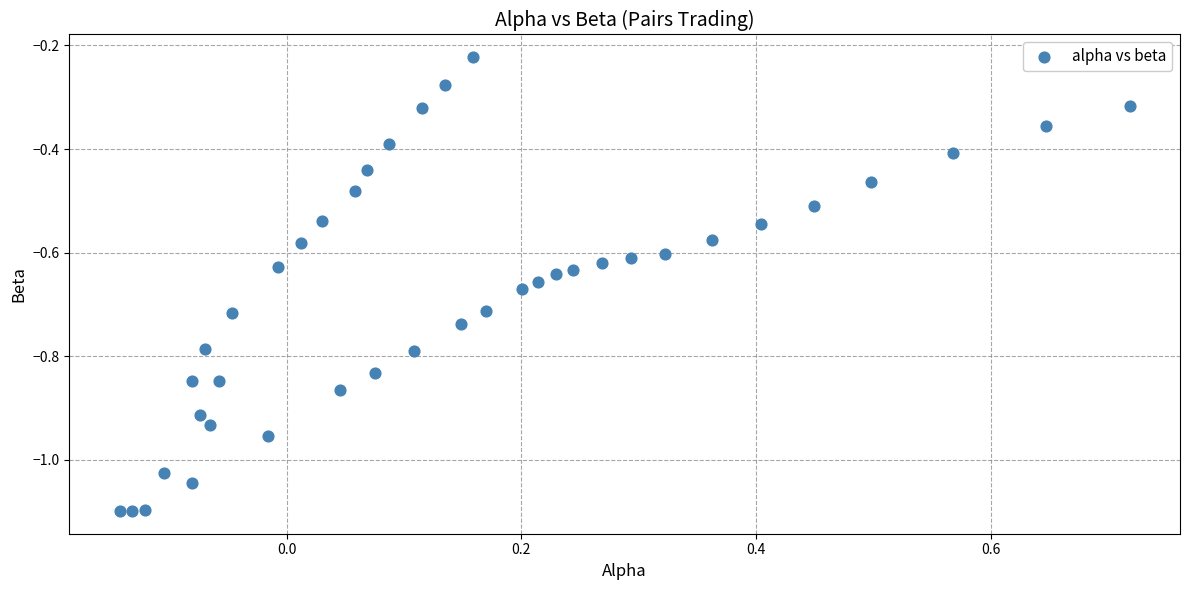

What is the range of Y values (max minus min)?

0.9